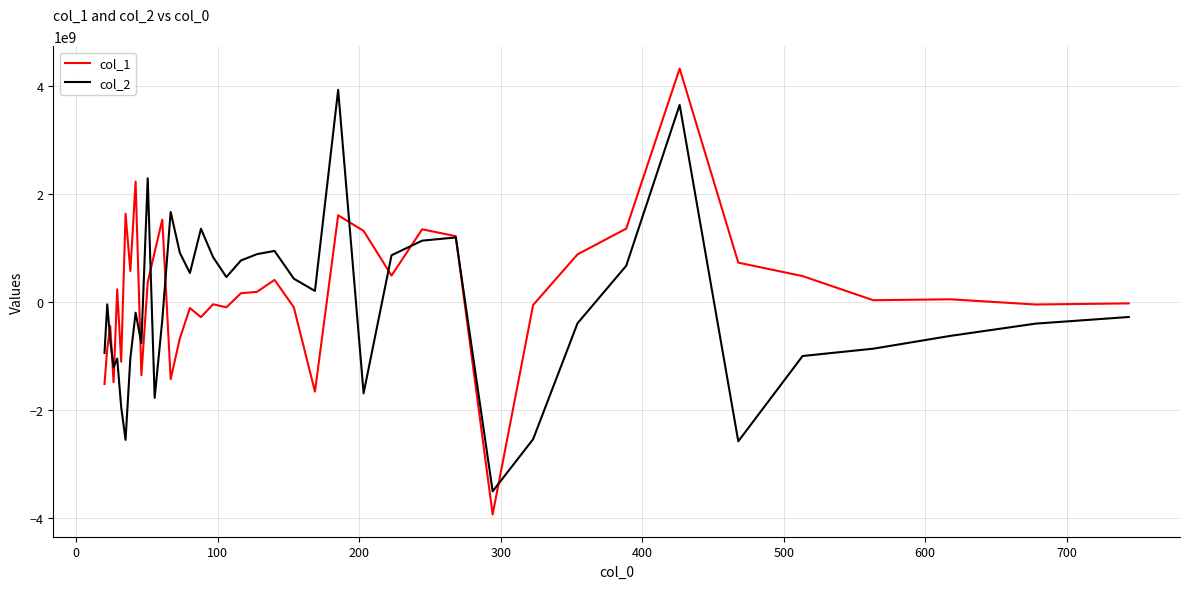

What is the minimum value shown in the chart?

-3935347126.9